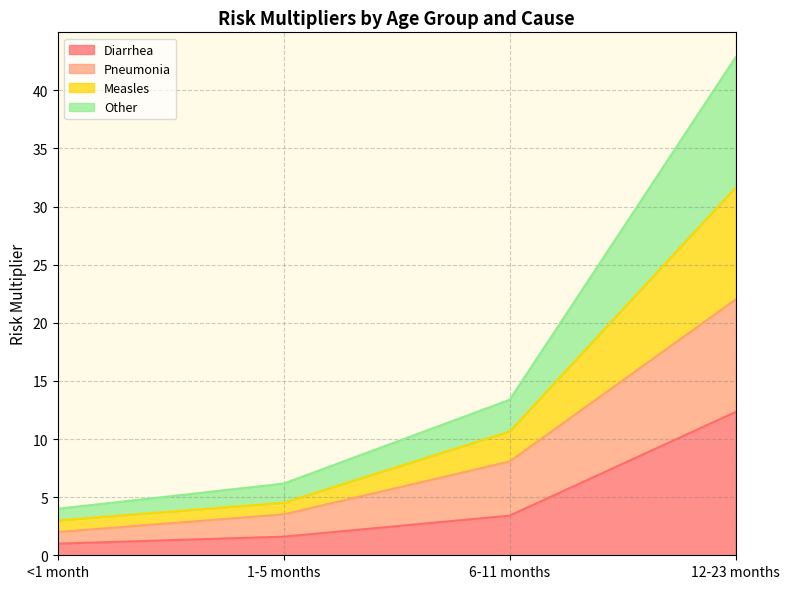

What is the lowest value of the Diarrhea series?

1.0